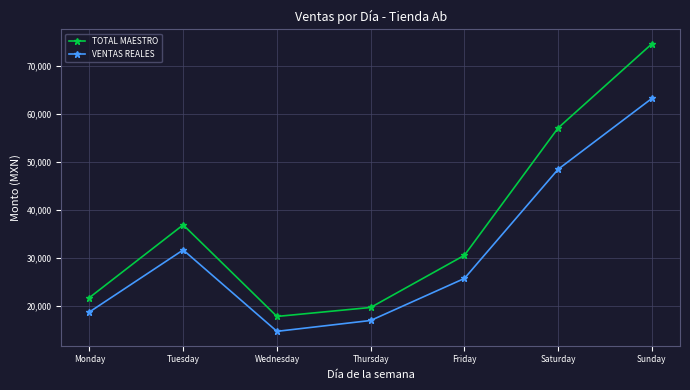

Rank the series by their average value, from highest to lowest.

TOTAL MAESTRO, VENTAS REALES